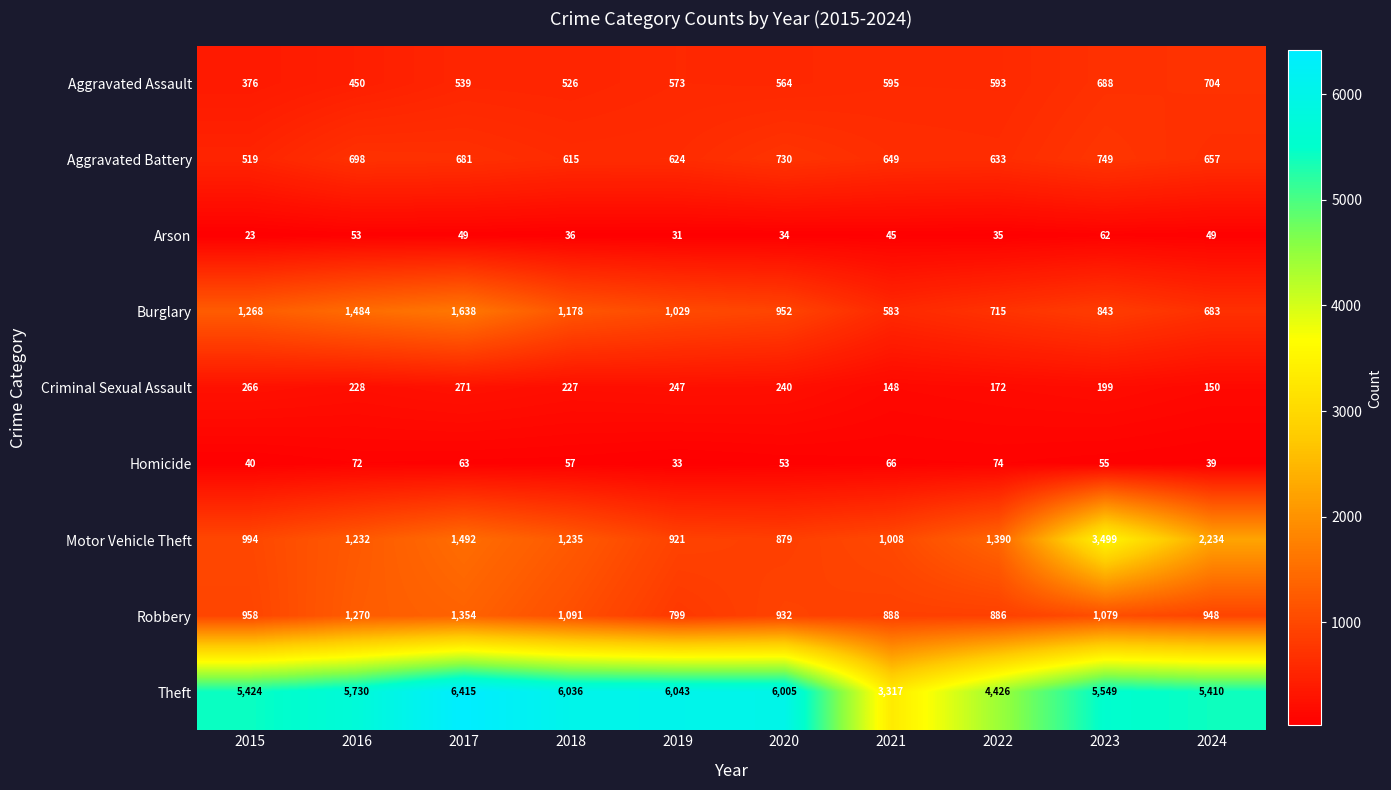

What is the minimum value shown in the chart?

23